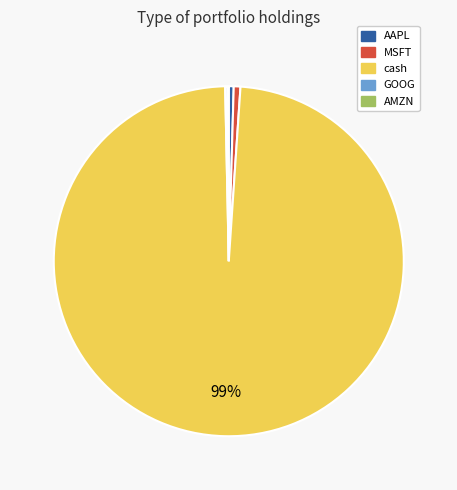

Does MSFT account for over 50% of the chart?

No